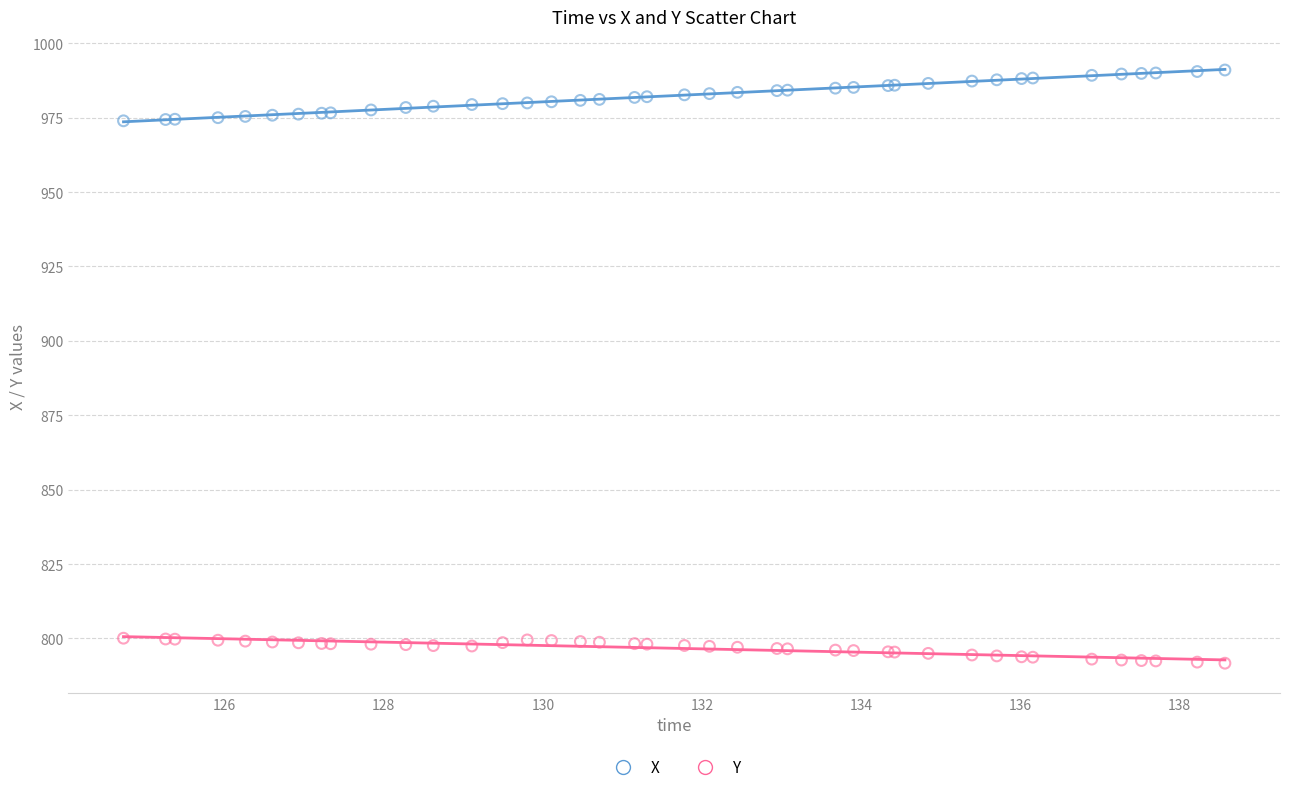

What is the X range (max minus min) for the scatter plot?

13.8